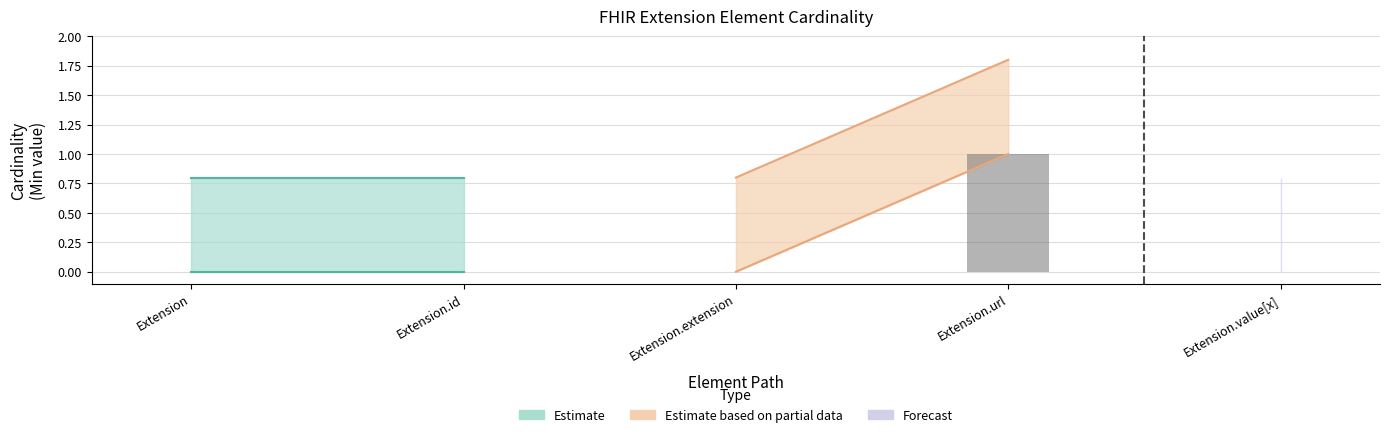

Is it true that the value at Extension.value[x] is 1?

False